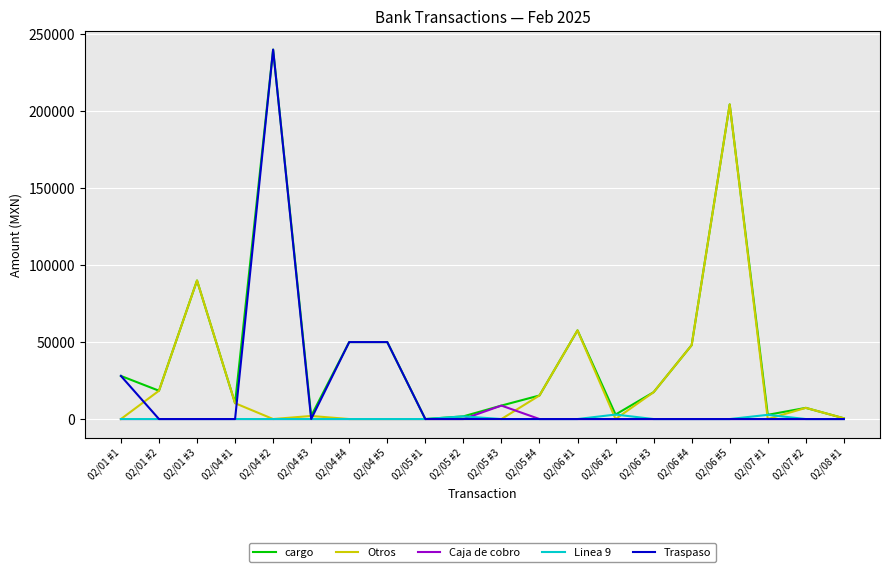

At which category is the sum across all series the highest?

02/04 #2